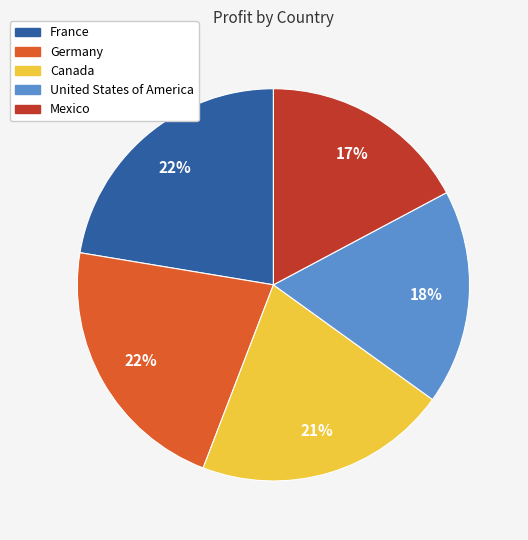

Is the sum of Canada and France greater than half?

No